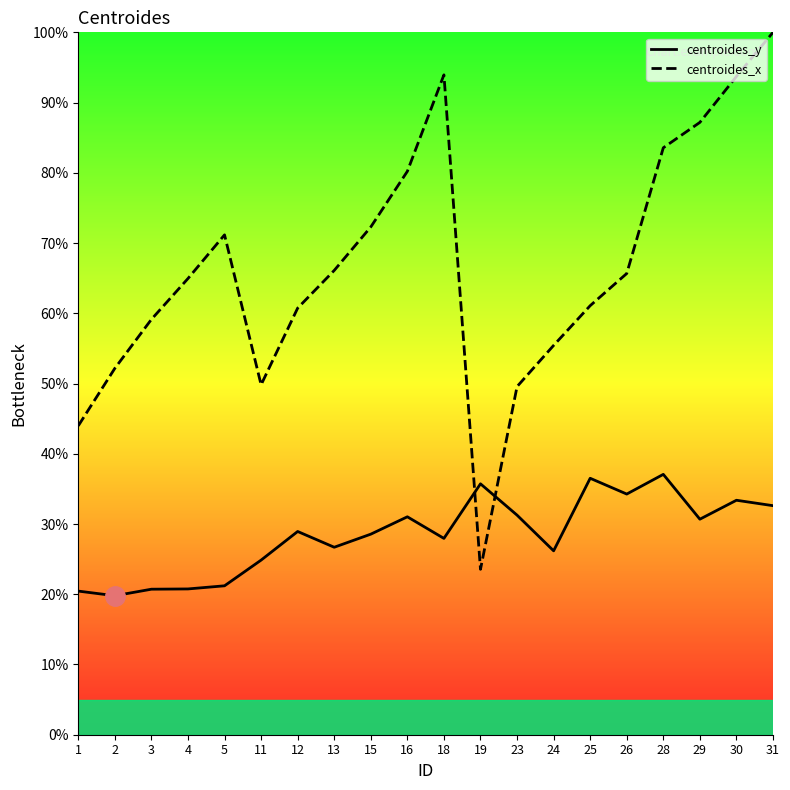

Is the value of centroides_x at 28 greater than the value of centroides_y at 31?

Yes